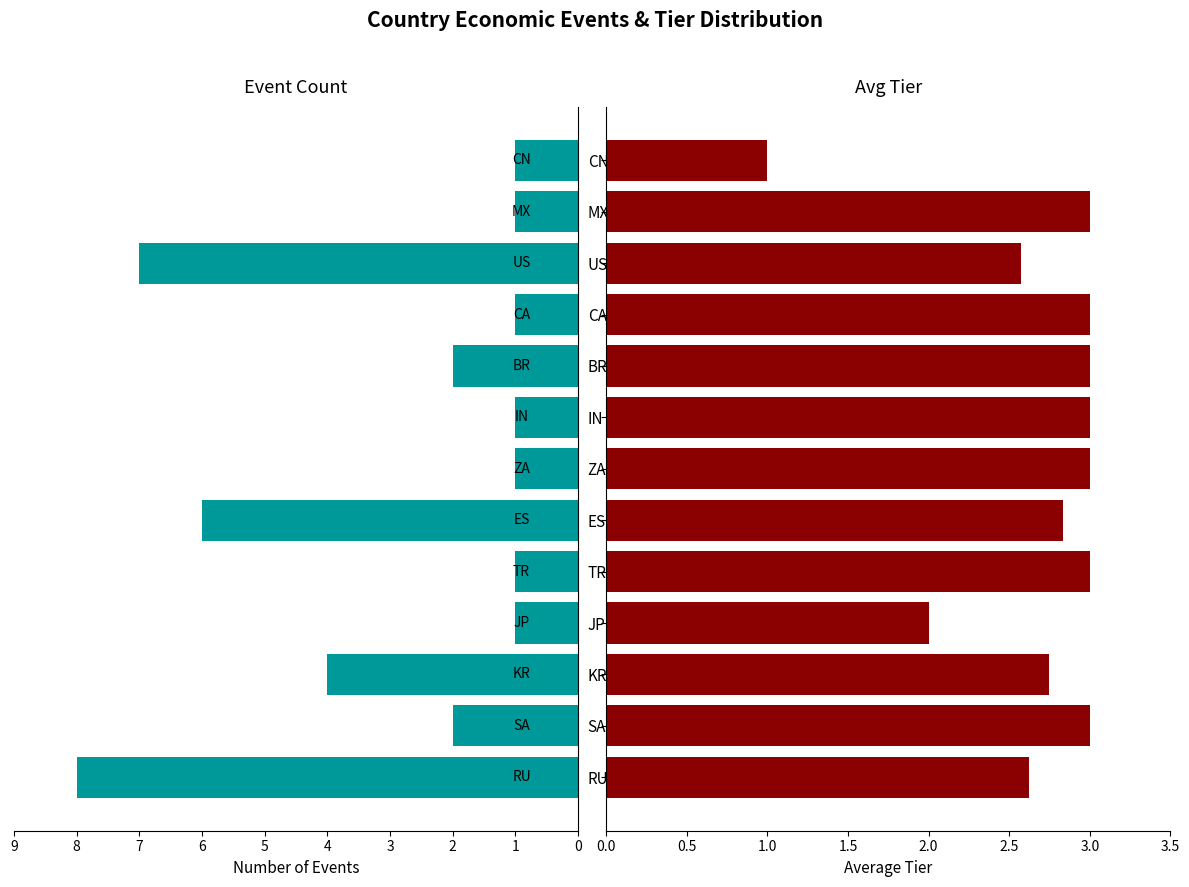

Reading left to right, list all the values displayed in this chart.

Event Count: 8.0	2.0	4.0	1.0	1.0	6.0	1.0	1.0	2.0	1.0	7.0	1.0	1.0
Avg Tier: 2.6	3.0	2.8	2.0	3.0	2.8	3.0	3.0	3.0	3.0	2.6	3.0	1.0